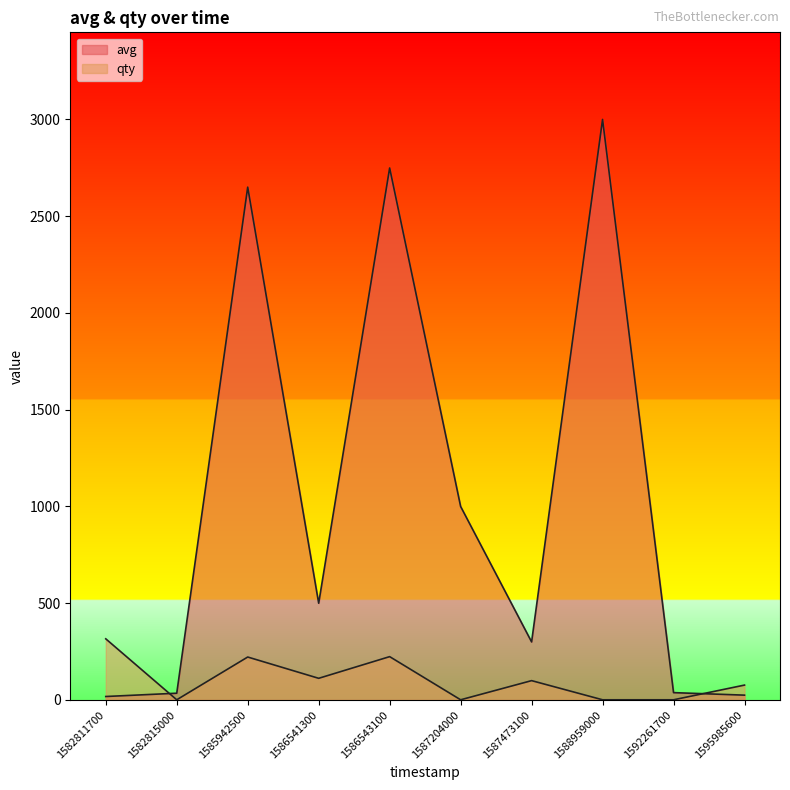

Where is the first local maximum for avg?

1585942500